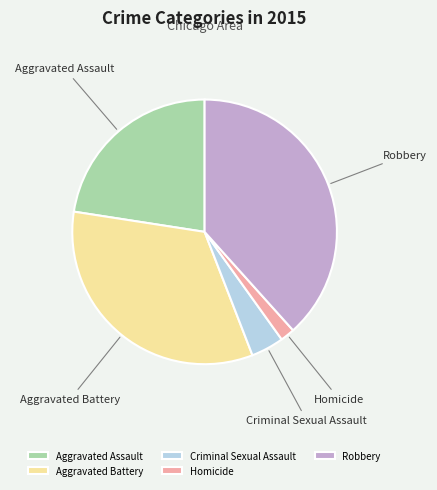

Between Robbery and Homicide, which is larger?

Robbery